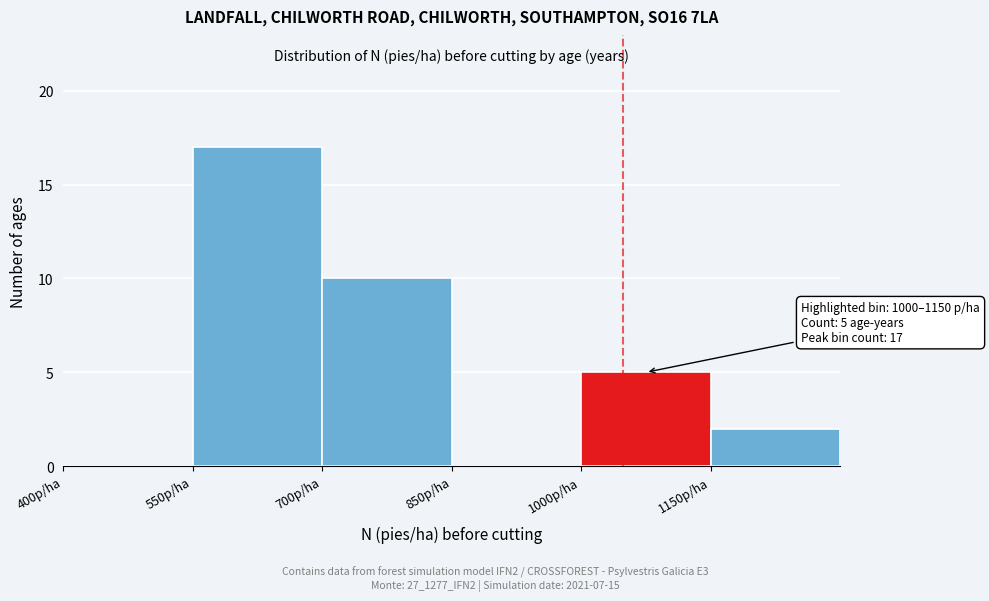

Over which range of the x-axis is the bar tallest?

550 to 700